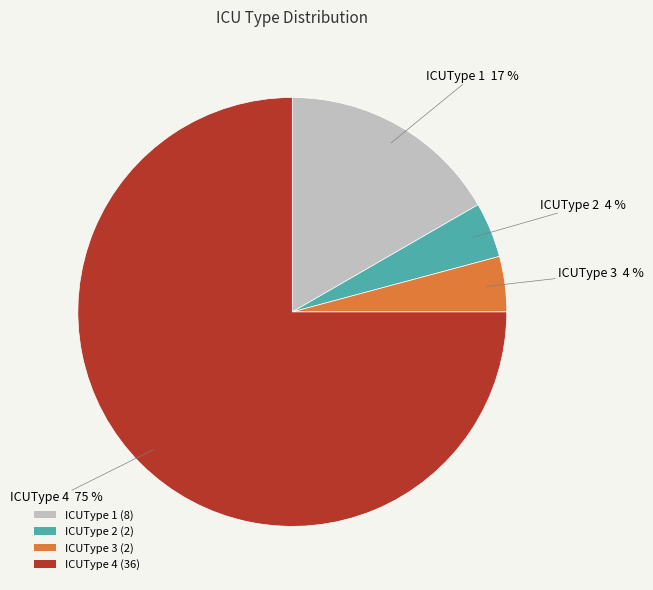

Is it true that ICUType 4 (36) is 75% of the pie?

True